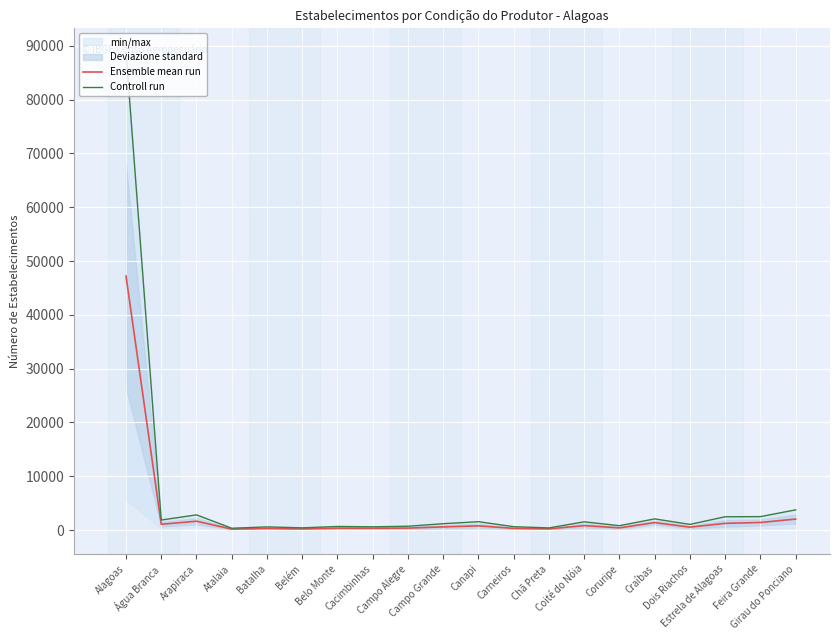

How many interior local peaks does the Ensemble mean run series have?

6